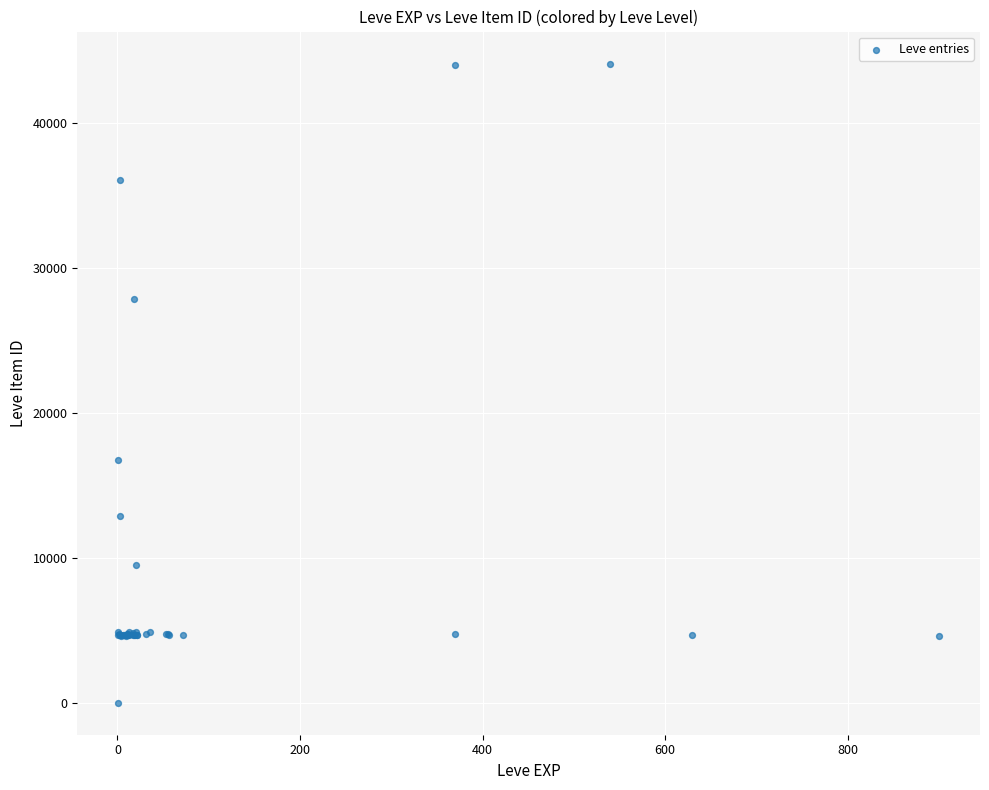

What Y value in the scatter plot is closest to 22050?

16734